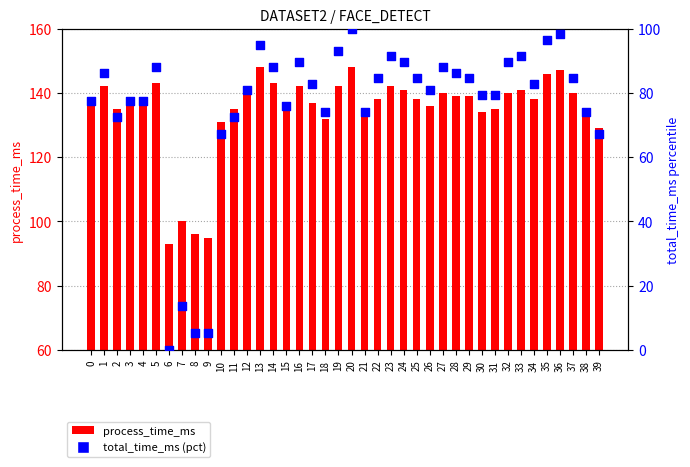

Which series contains the highest Y value?

process_time_ms